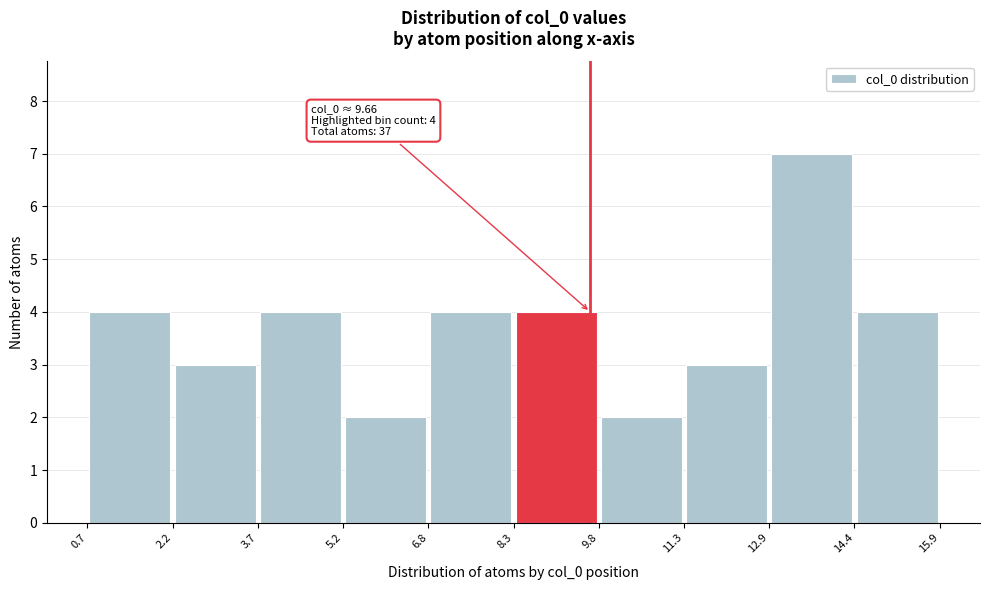

Over which range of the x-axis is the bar tallest?

12.9 to 14.4